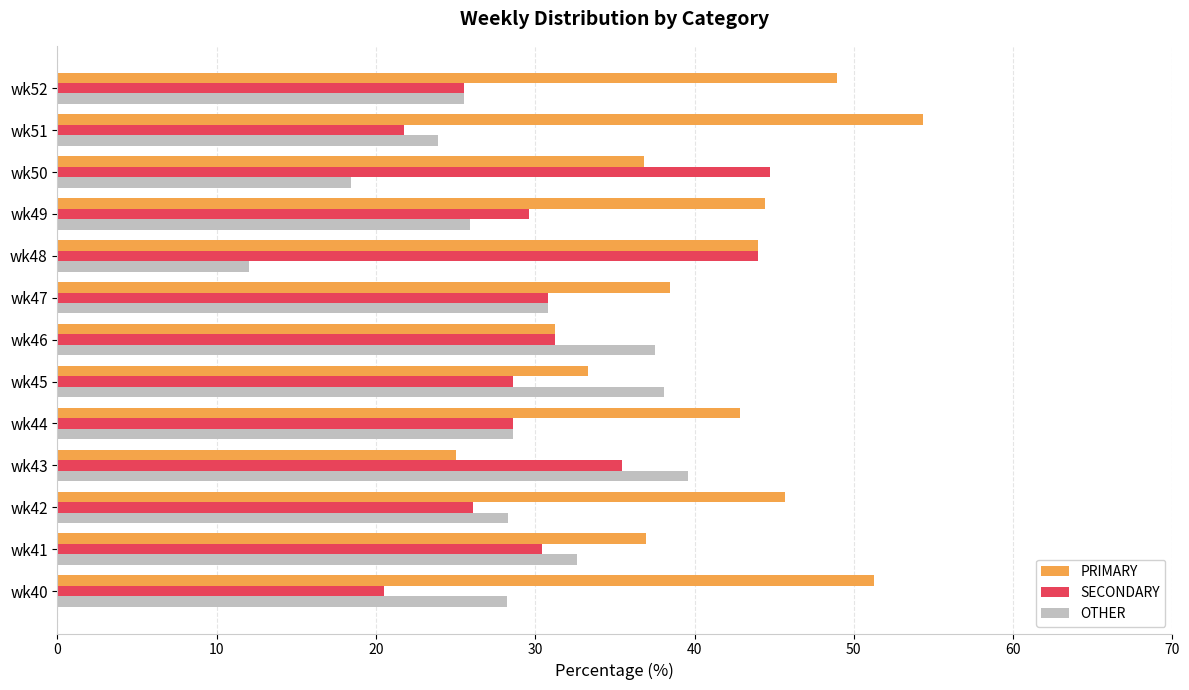

True or false: PRIMARY has a value of 60.5 at wk47.

False